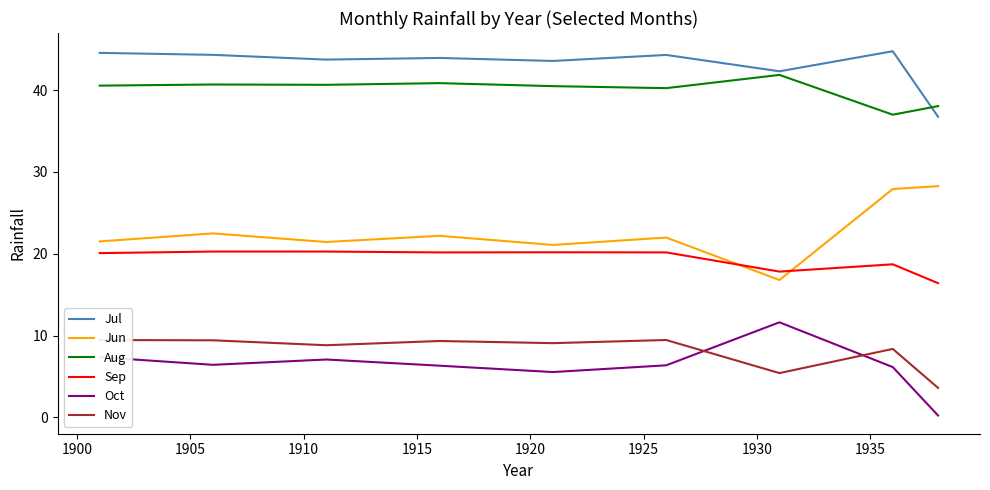

List the series in order of their peak value, lowest first.

Nov, Oct, Sep, Jun, Aug, Jul